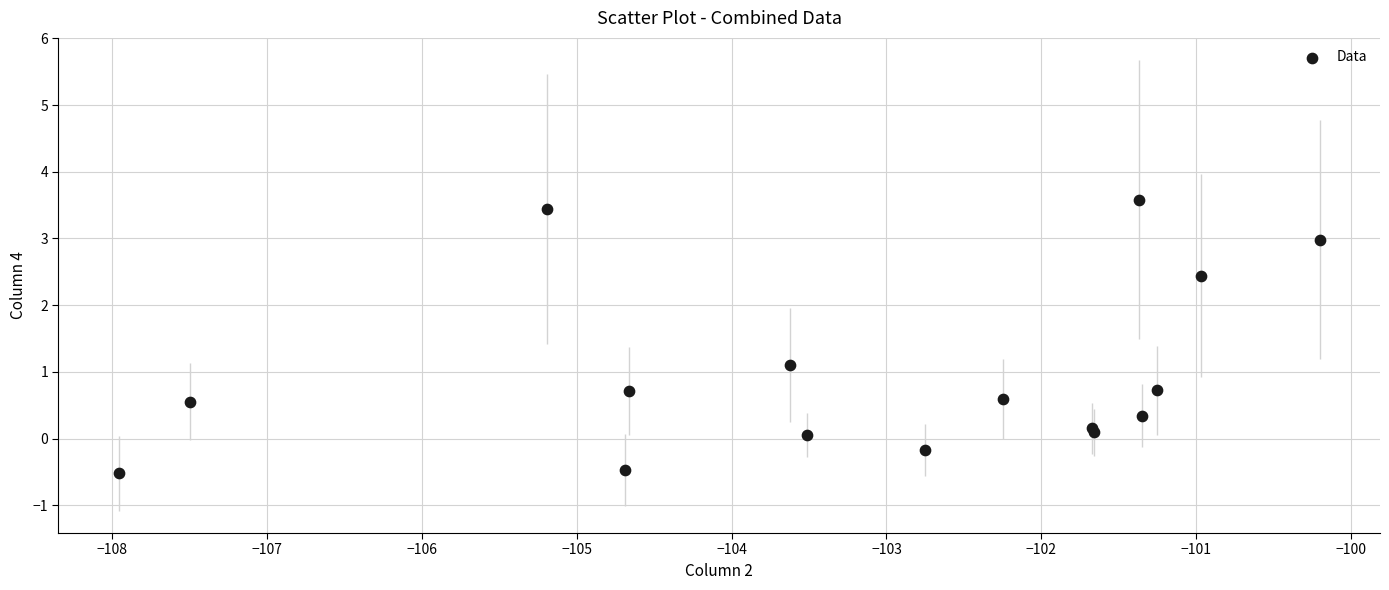

What Y value in the scatter plot is closest to 1?

1.1